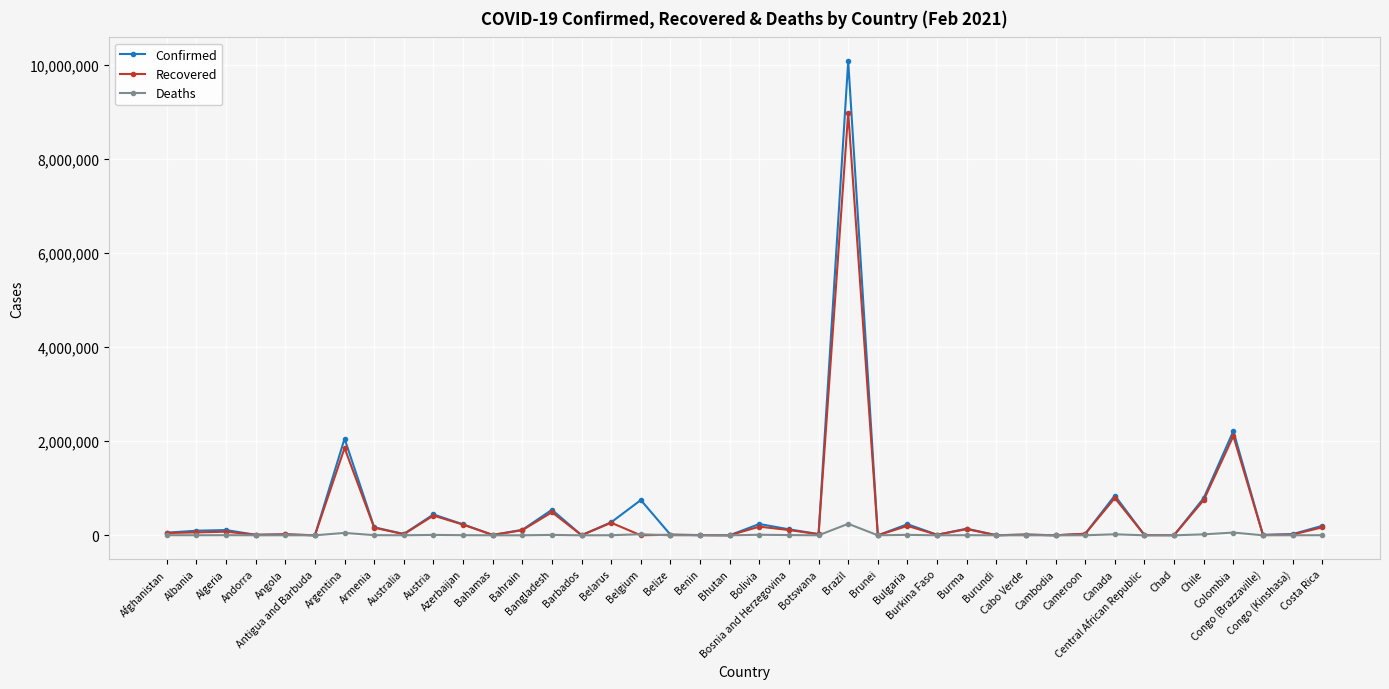

How many lines are shown in the chart?

3